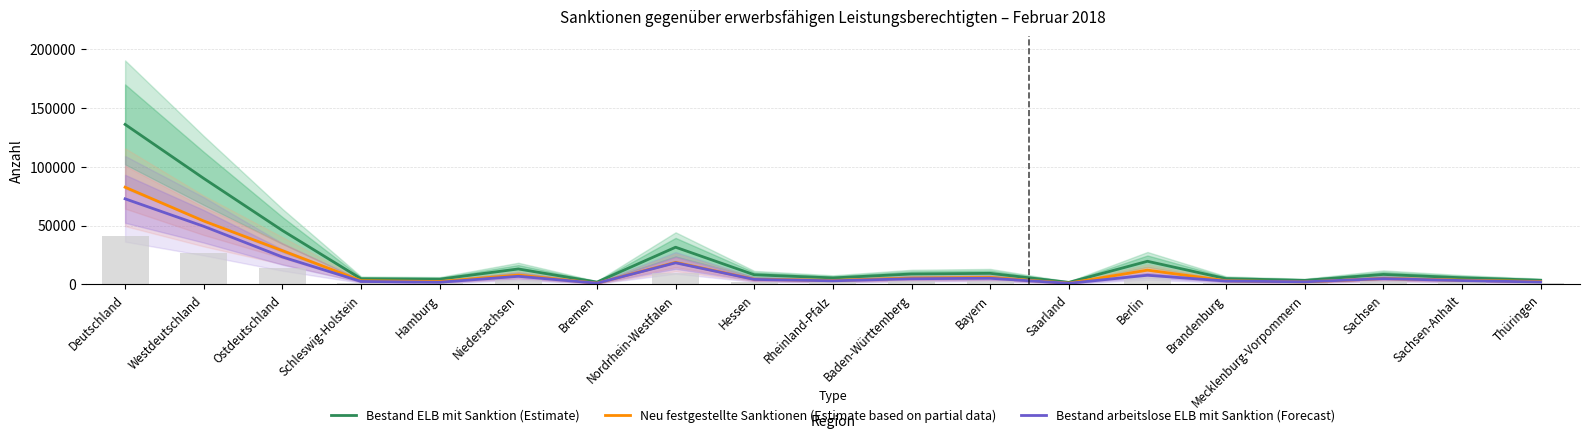

Which series has the widest spread of values?

Bestand ELB mit Sanktion (Estimate)